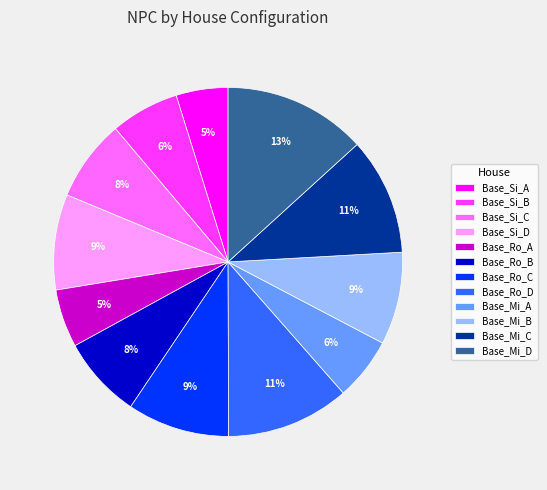

How many segments does this pie chart have?

12